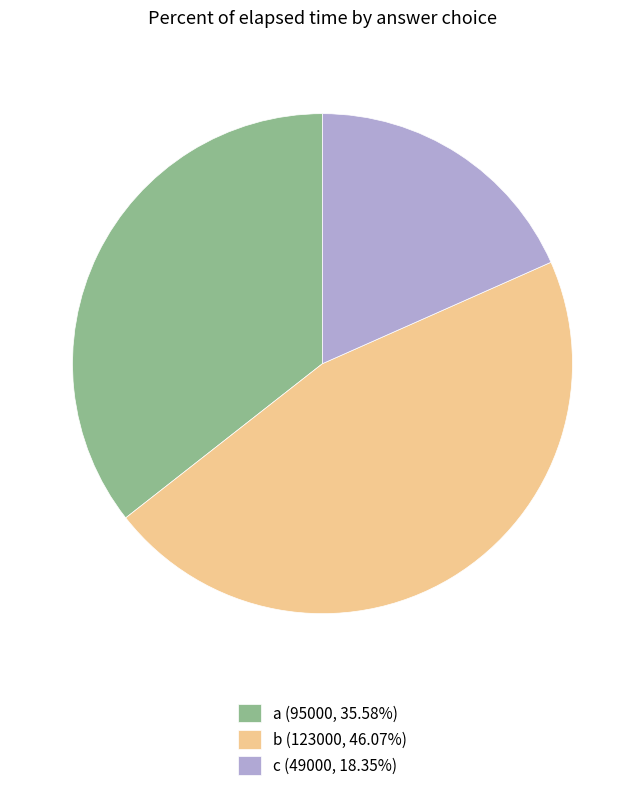

Does b (123000, 46.07%) represent more than half of the total?

No